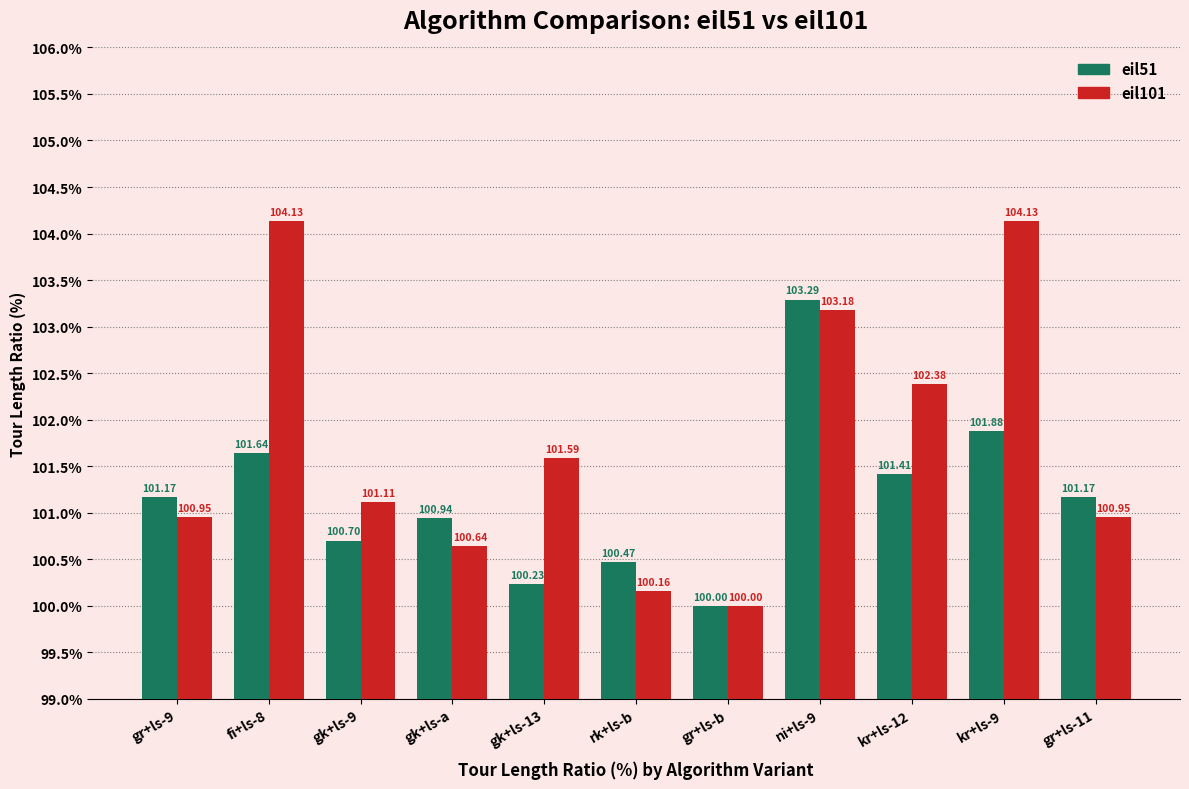

The value of eil101 at kr+ls-12 is 176.8. True or false?

False